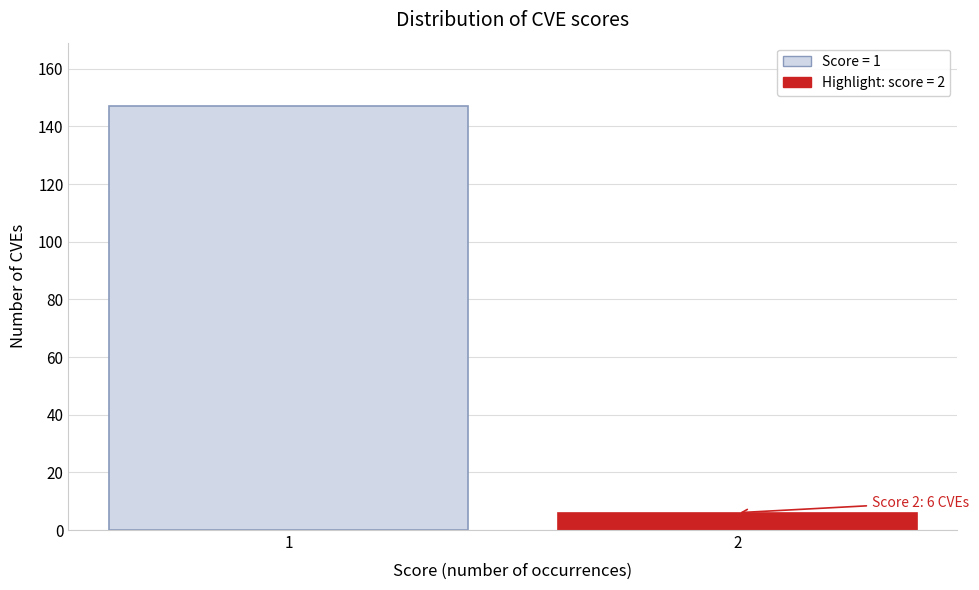

Reading left to right, what are all the values shown in this chart?

1=147	2=6